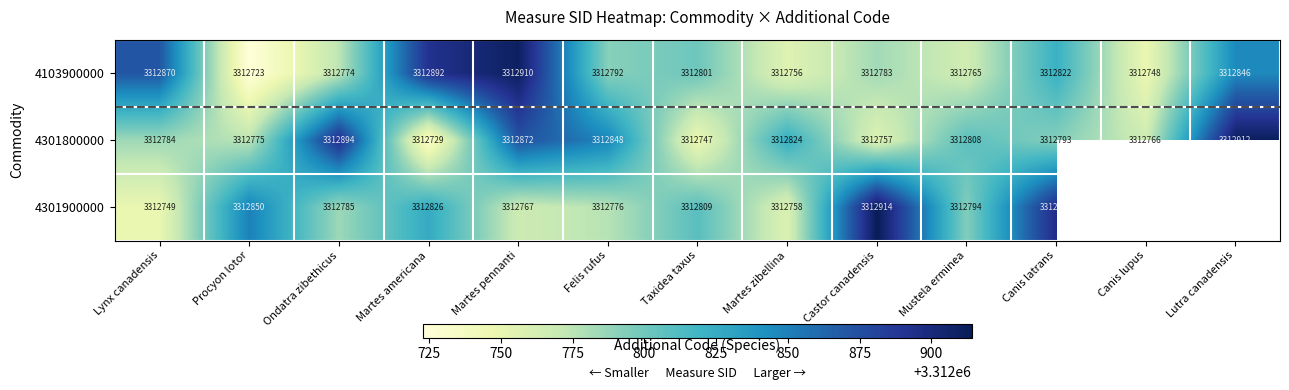

What is the lowest value of the 4301800000 series?

3312729